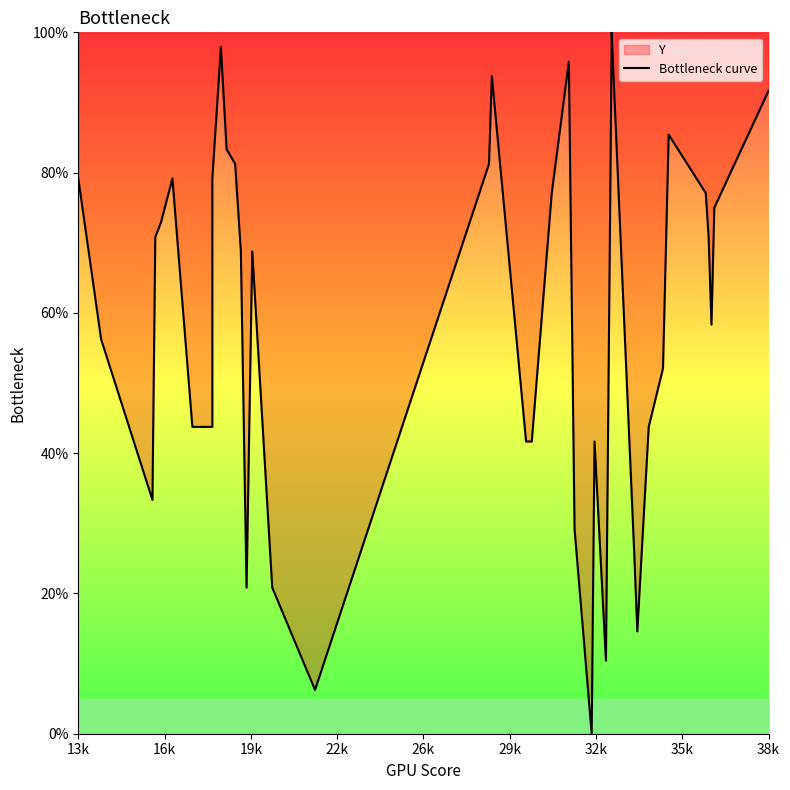

How many points are higher than both their immediate neighbors (excluding endpoints)?

8